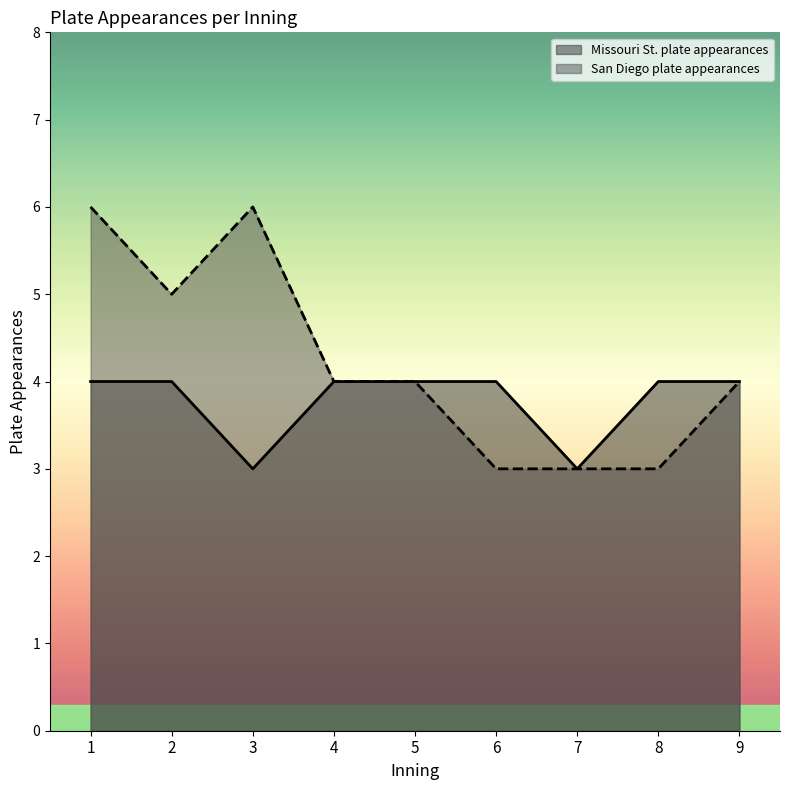

At which label is Missouri St. plate appearances closest to 3?

3